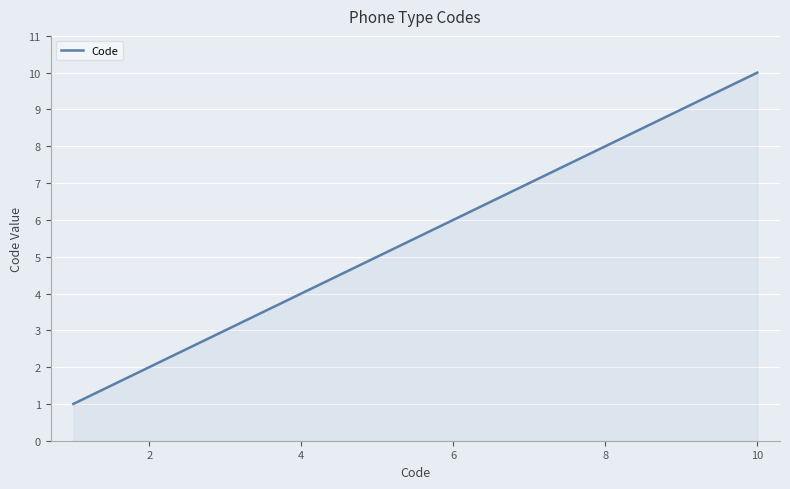

What is the difference between the maximum and minimum values?

9.0